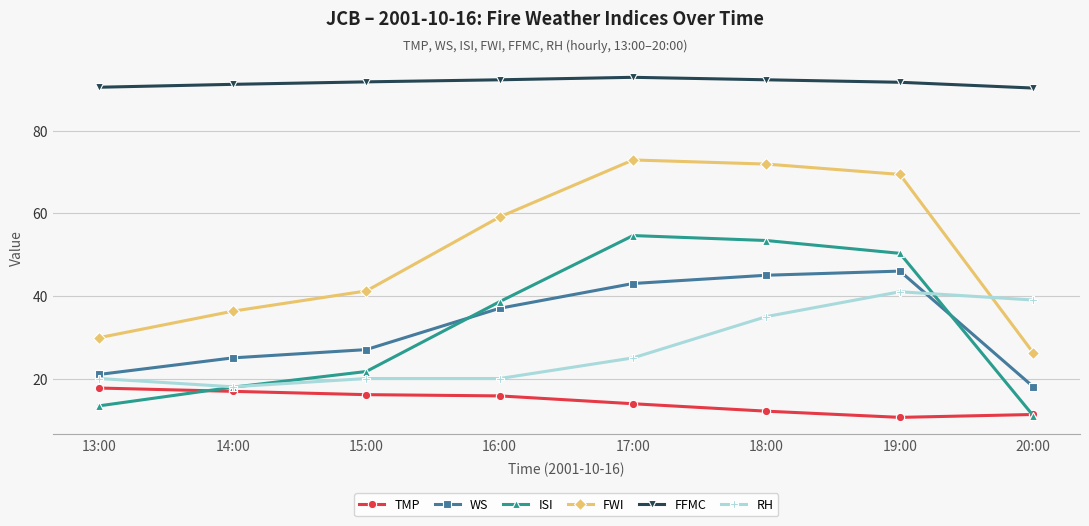

Which series has the largest total across all categories?

FFMC